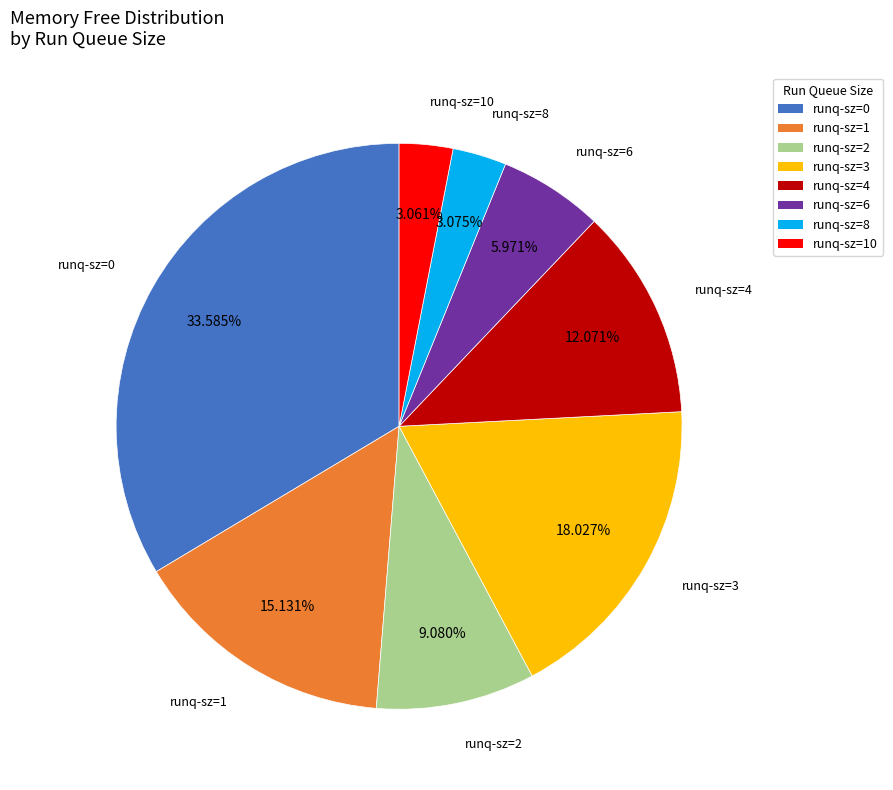

Does any single category account for the majority?

No